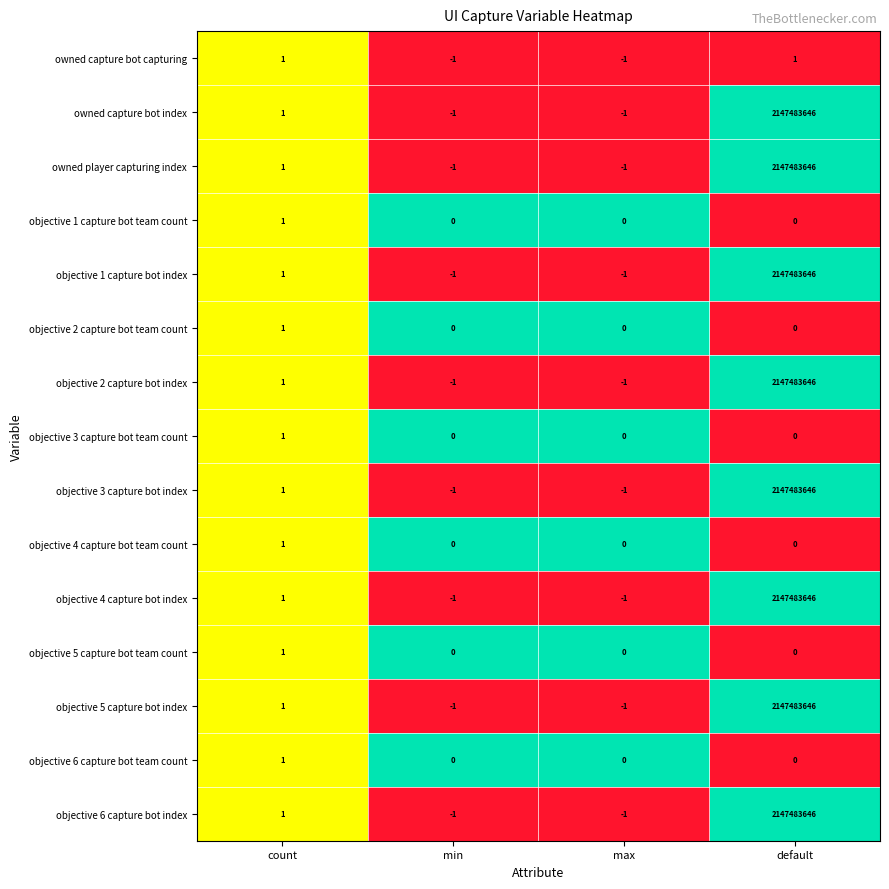

What is the difference between the owned player capturing index values at default and max?

2147483647